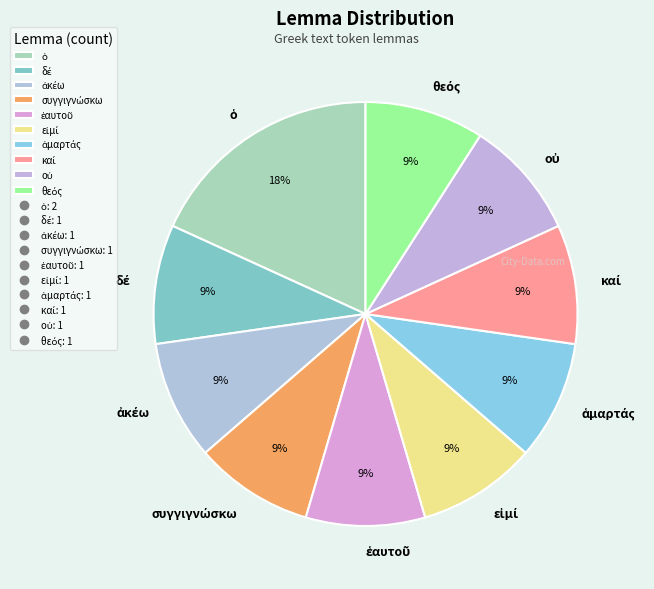

Is there a majority slice in this chart?

No